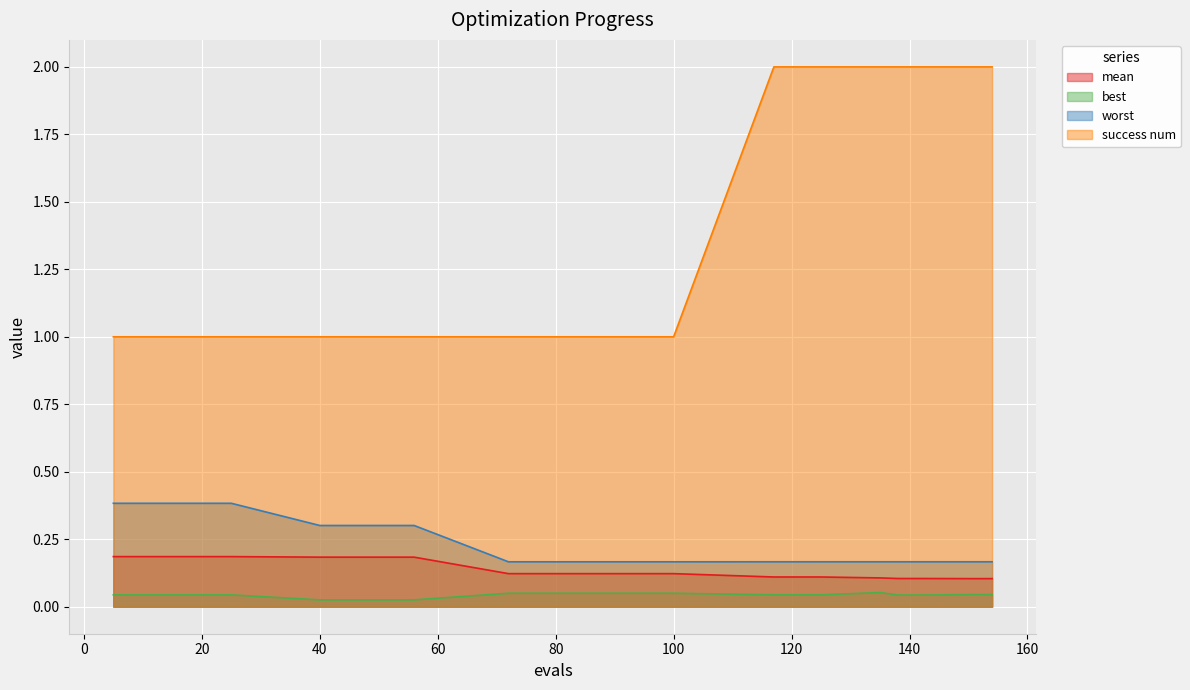

At how many categories does at least one series exceed 0?

20